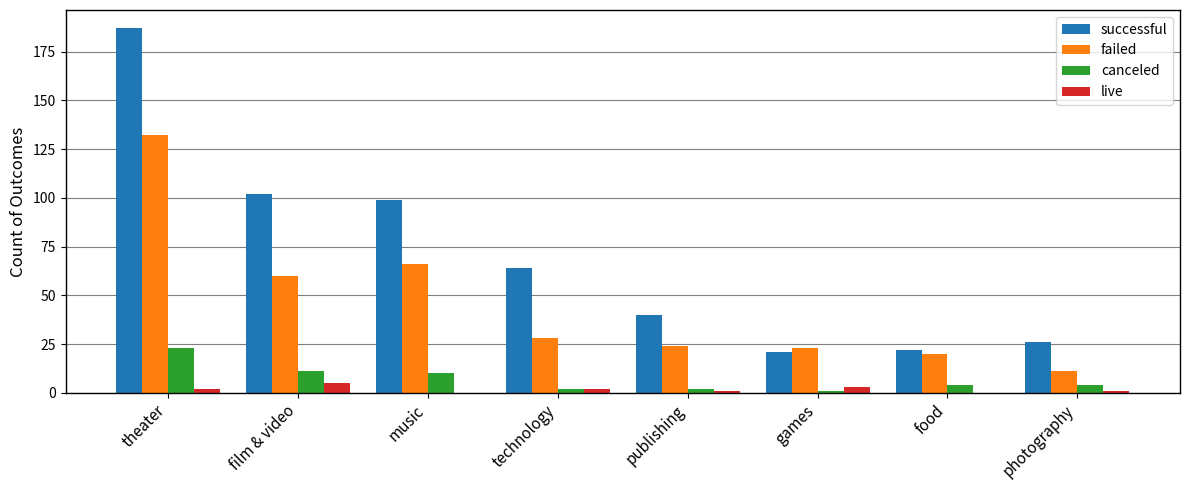

Reading left to right, extract all data points from this chart.

successful: 187	102	99	64	40	21	22	26
failed: 132	60	66	28	24	23	20	11
canceled: 23	11	10	2	2	1	4	4
live: 2	5	0	2	1	3	0	1